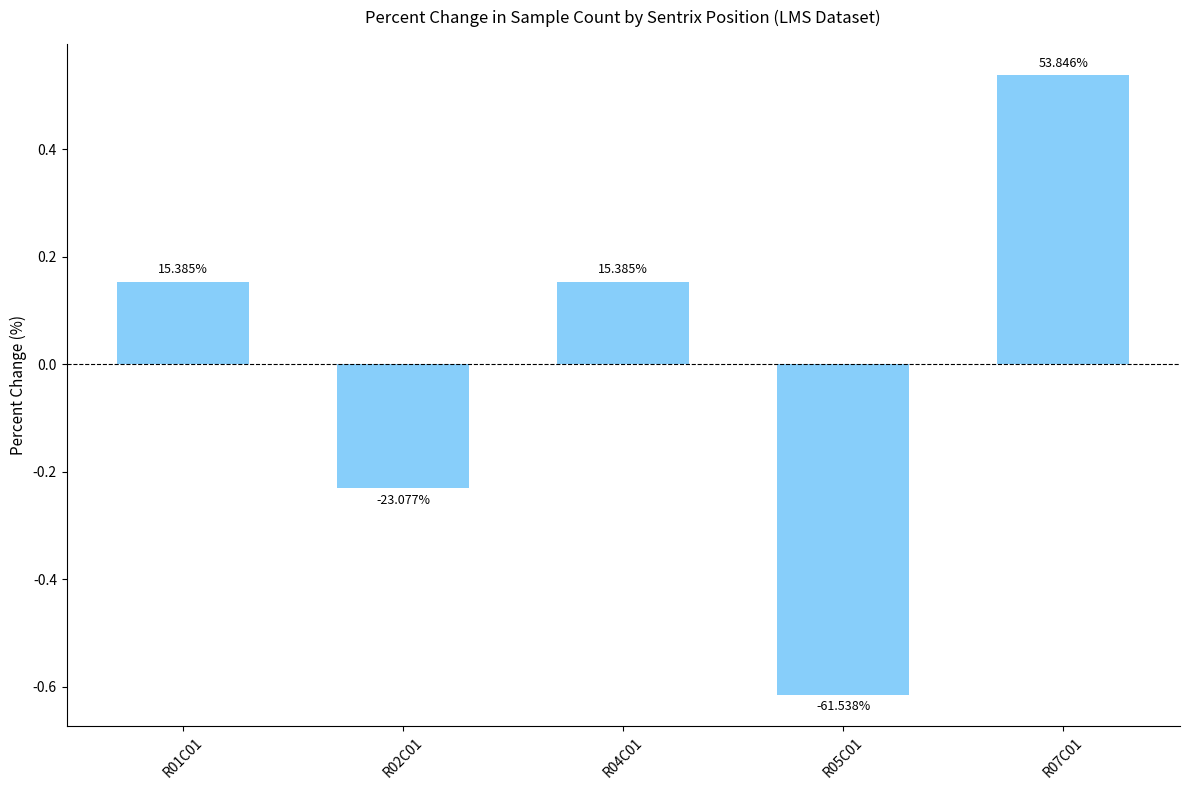

Does the chart contain any negative values?

Yes